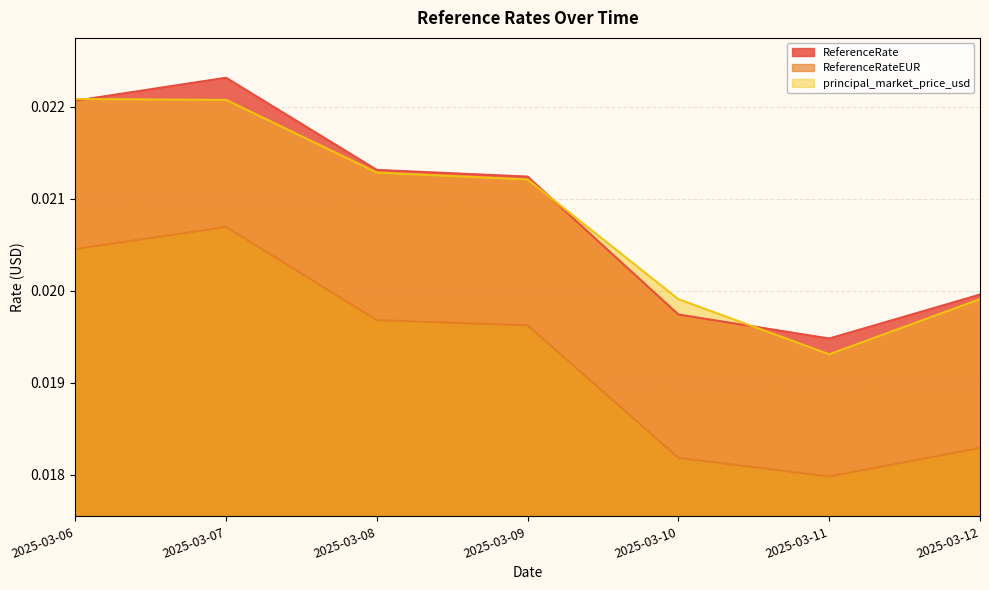

True or false: ReferenceRate has more than 1 interior local peaks.

False